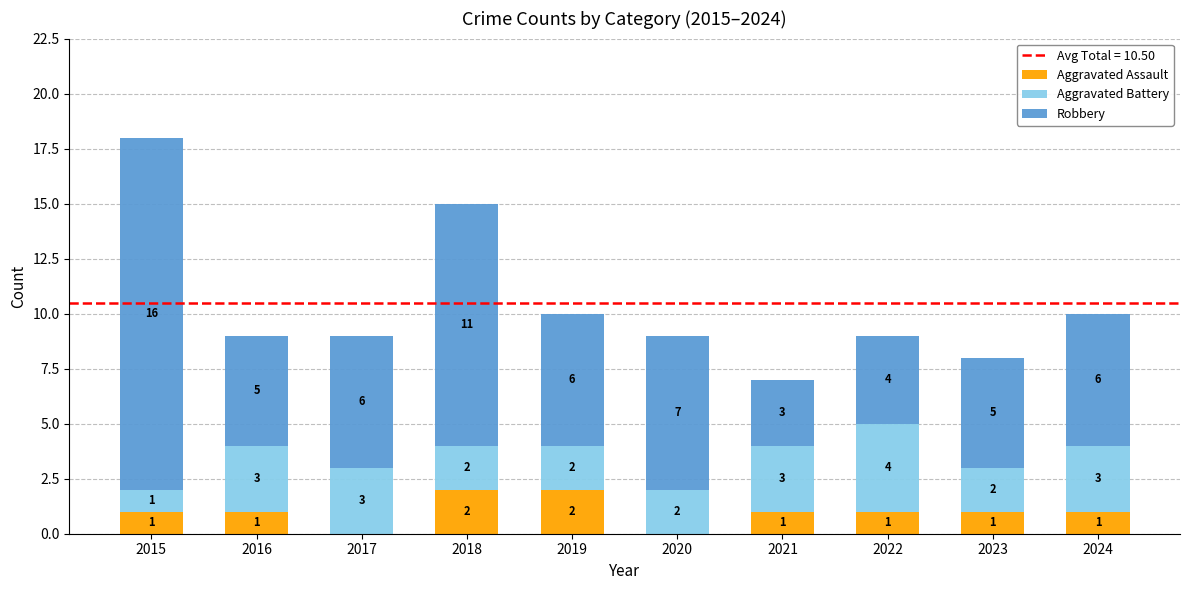

At which category is the sum across all series the highest?

2015